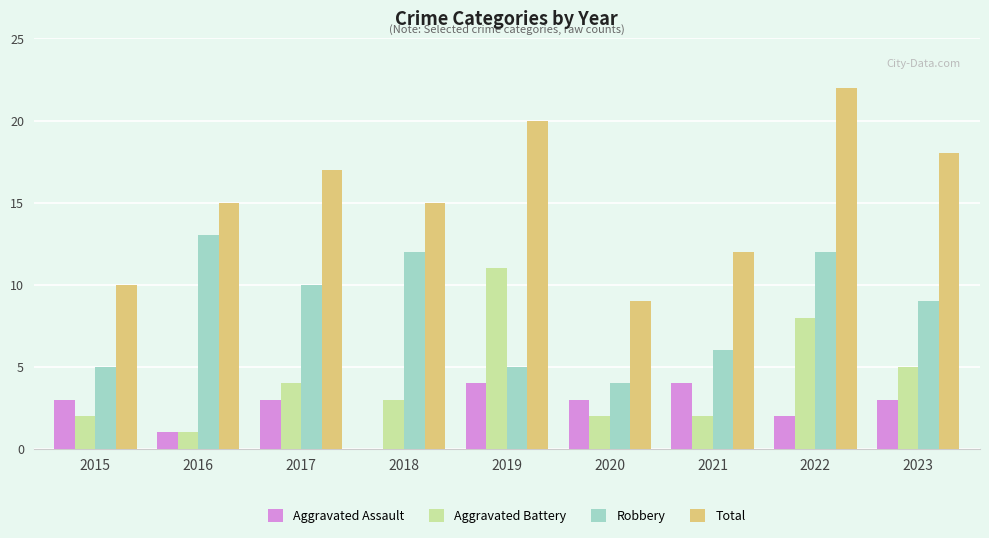

The value of Aggravated Assault at 2016 is 0. True or false?

False